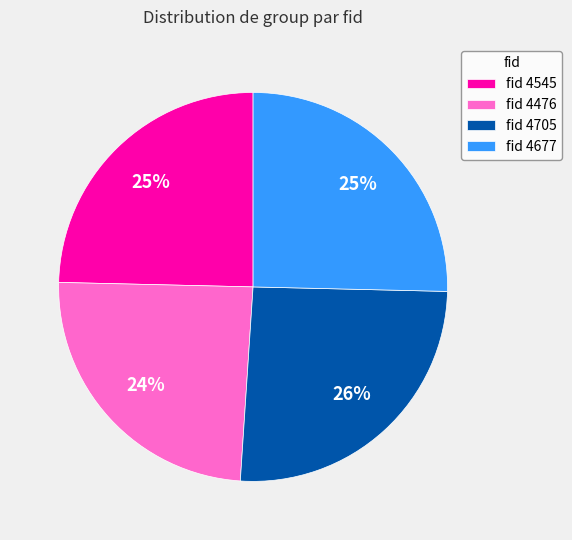

To the nearest percent, what is the combined percentage of fid 4705 and fid 4476?

50%